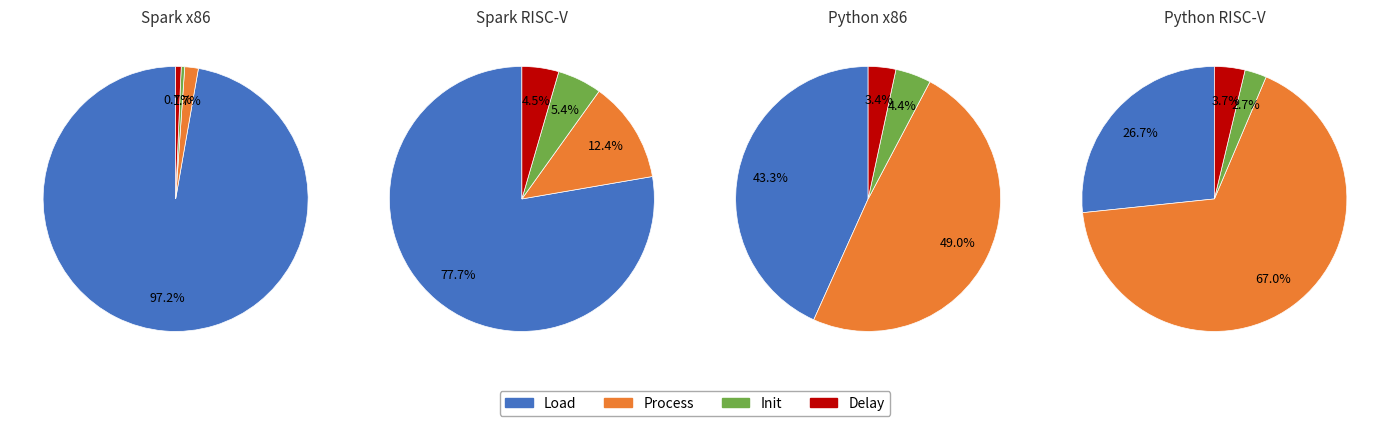

Does any single category account for the majority?

Yes